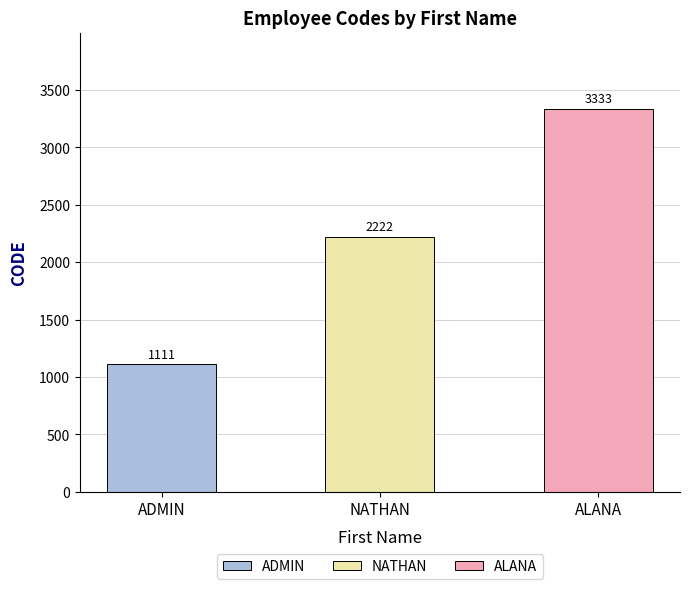

Count the values in the range 1111 to 3333.

3